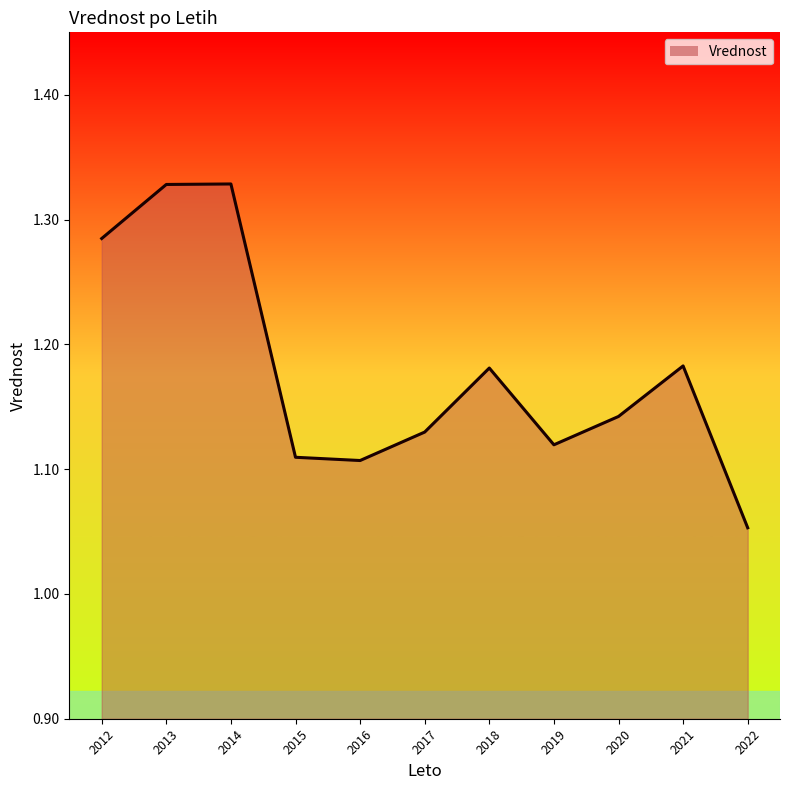

The value at 2013 is 0.4. True or false?

False